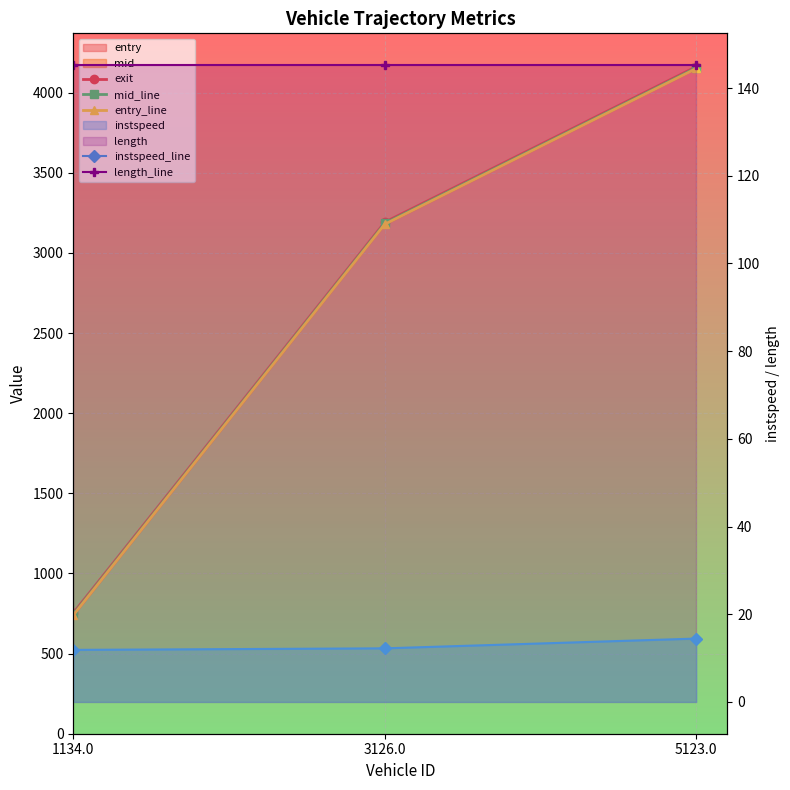

Reading left to right, list all the values displayed in this chart.

exit: 752.4	3191.0	4161.5
mid_line: 745.4	3184.4	4155.0
entry_line: 739.5	3178.8	4150.3
instspeed_line: 11.9	12.2	14.4
length_line: 145.2	145.2	145.2